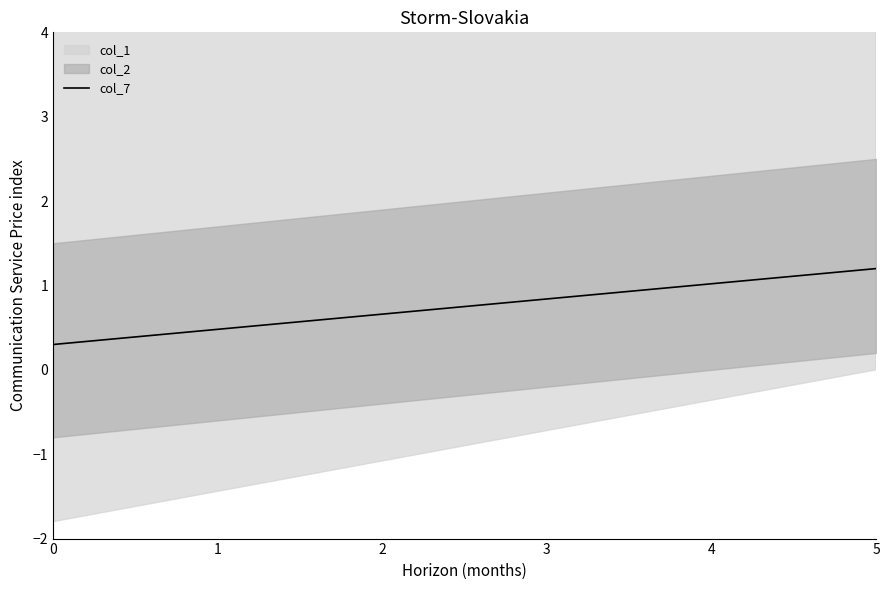

What is the lowest value of the col_7 series?

0.3